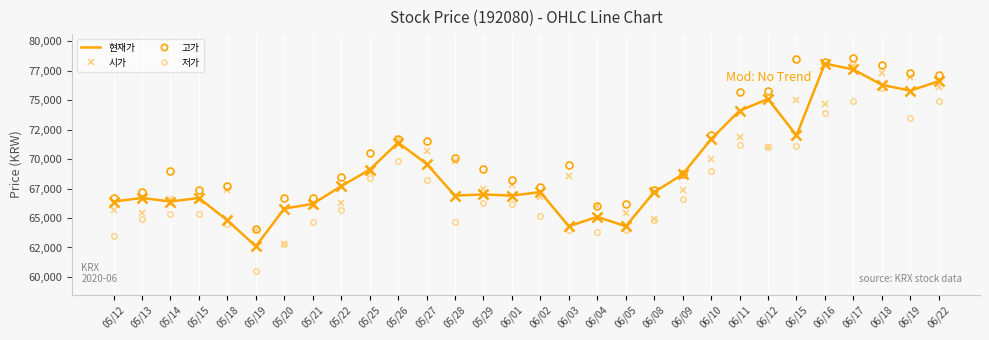

Which series has the largest total across all categories?

고가